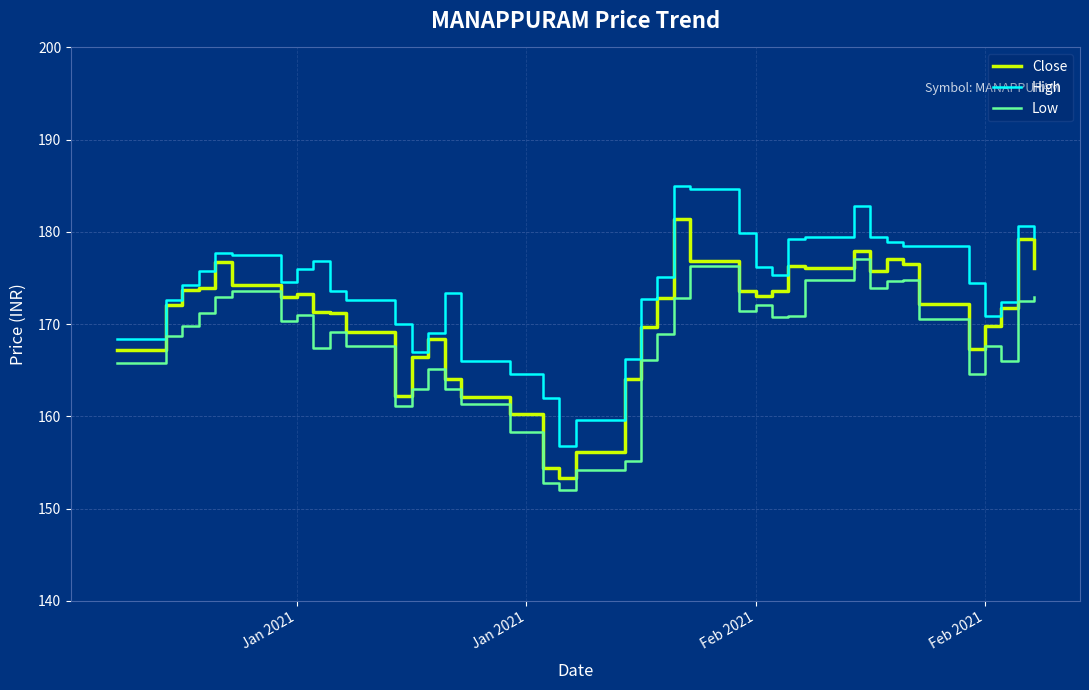

True or false: High and Low cross at least once.

False